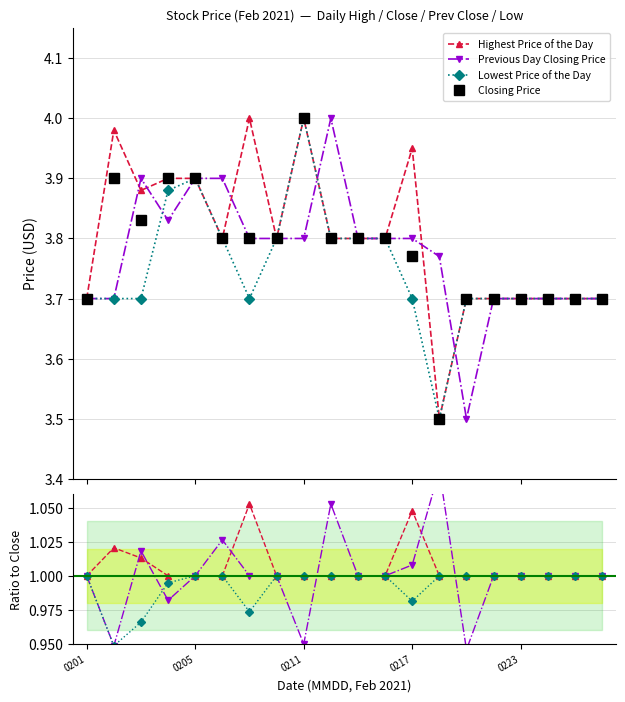

At 10, list the series in order from largest to smallest.

Closing Price, Highest Price of the Day, Previous Day Closing Price, Lowest Price of the Day